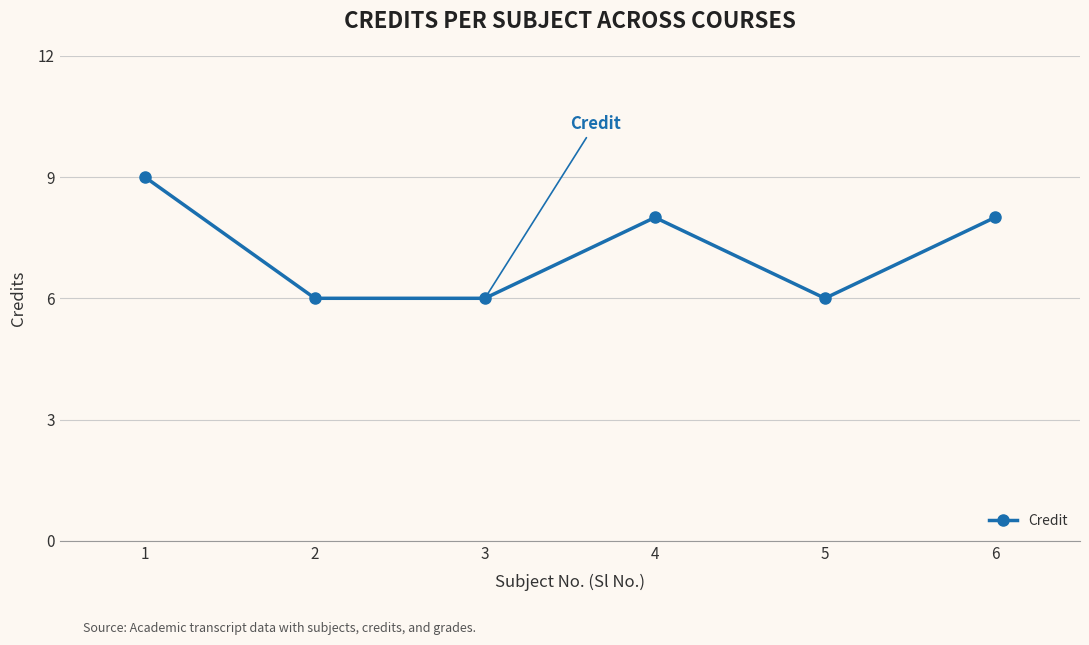

Does the chart have visible grid lines?

Yes